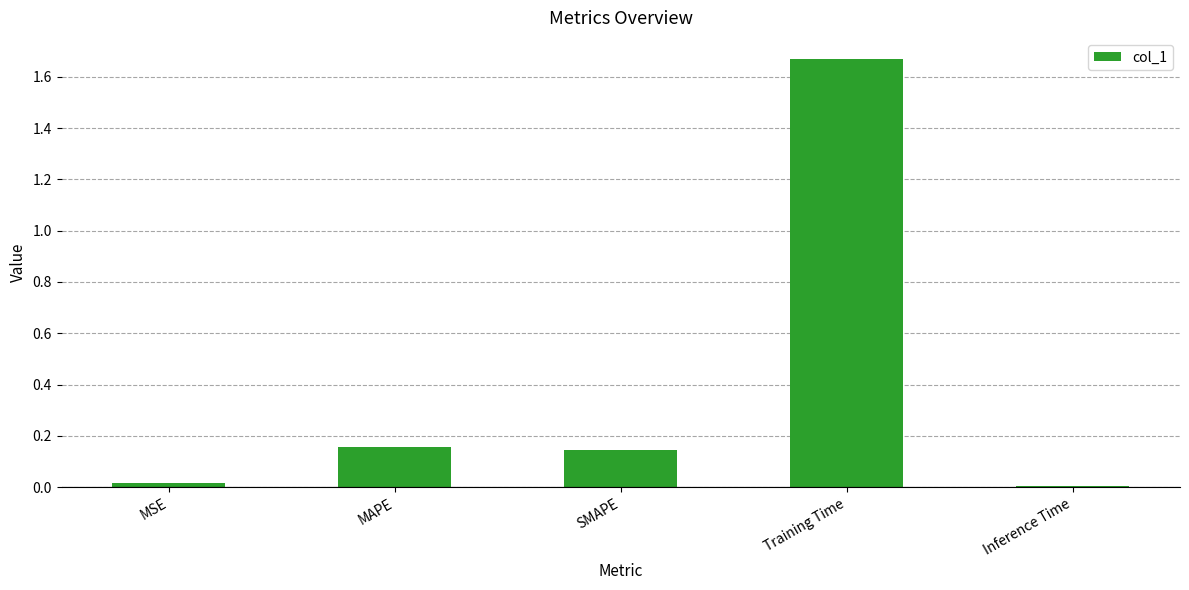

What is the label of the 4th bar from the right?

MAPE